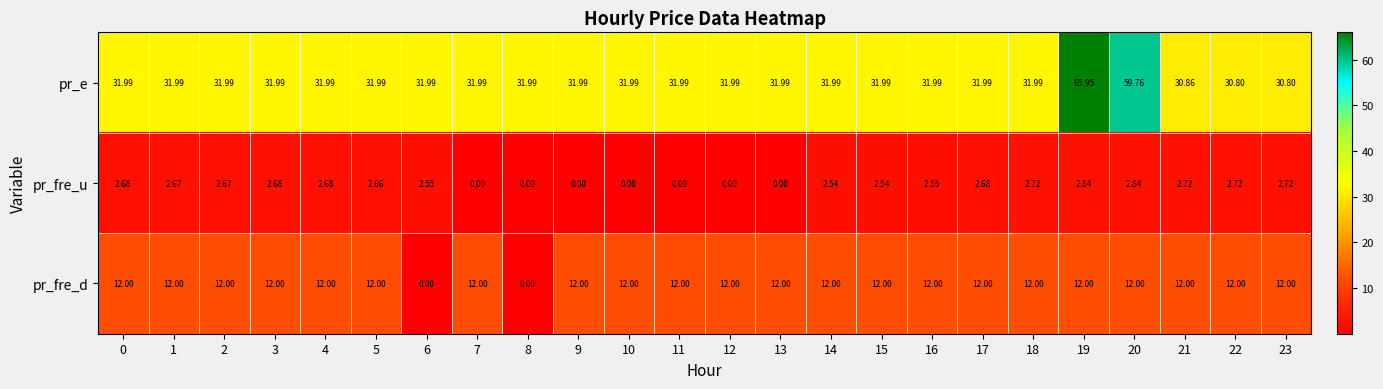

Rank the series by their average value, from highest to lowest.

pr_e, pr_fre_d, pr_fre_u